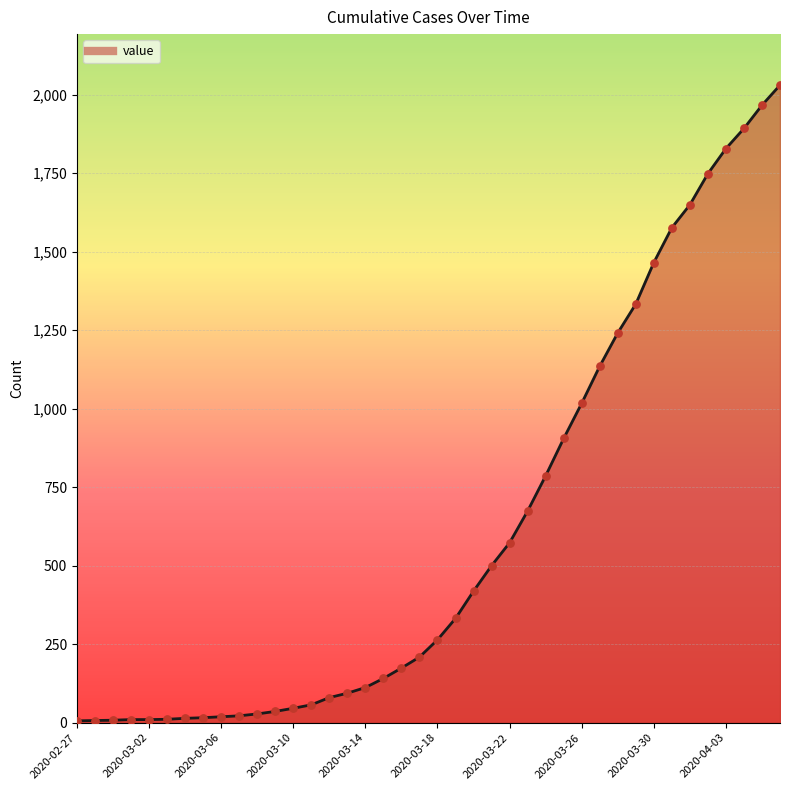

What is the difference between the maximum and minimum values?

2024